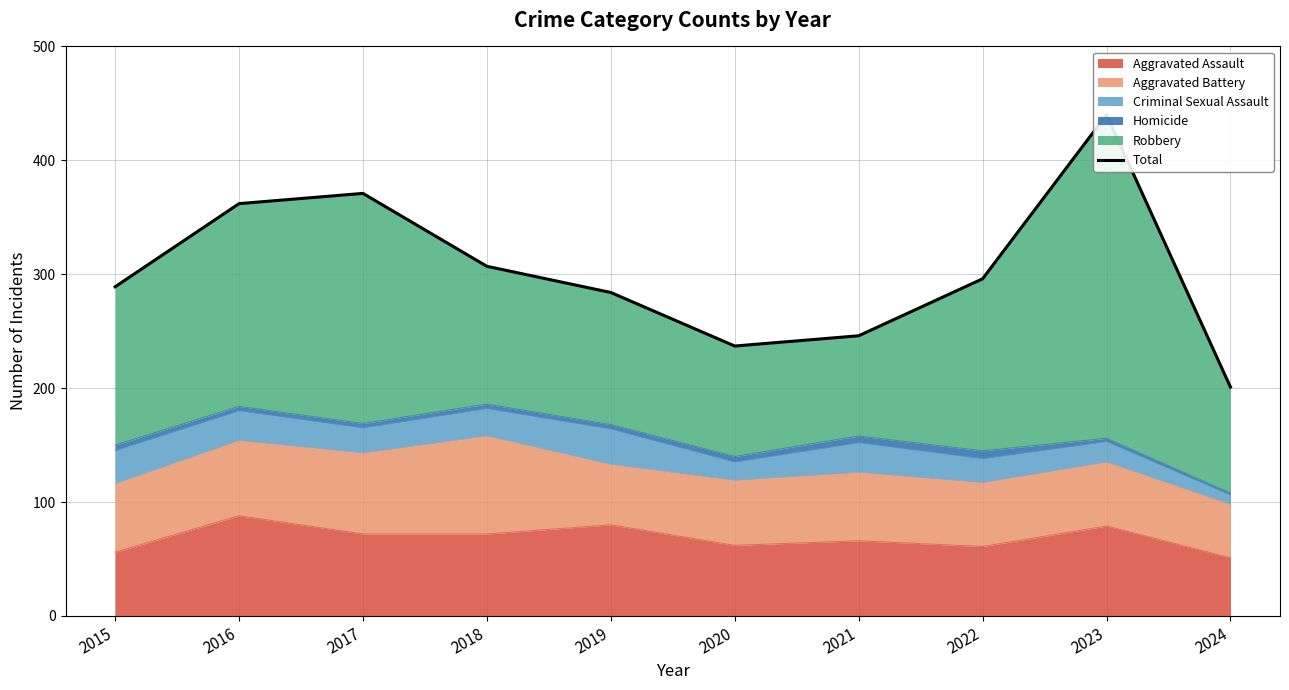

How many data points are above 296?

4